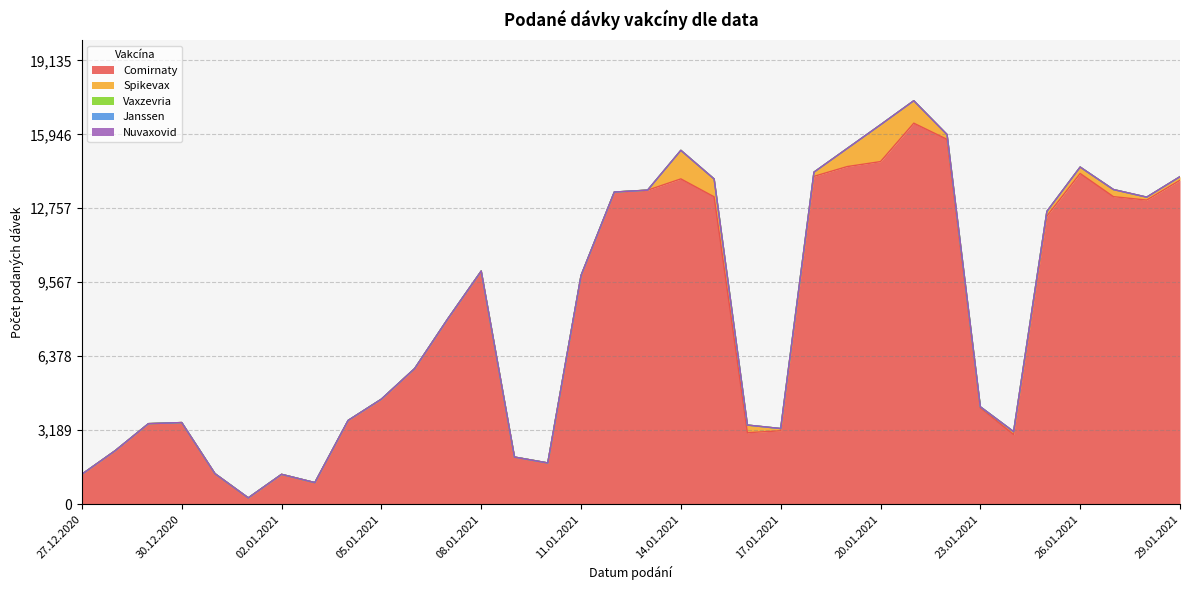

True or false: Comirnaty and Vaxzevria intersect in this chart.

False